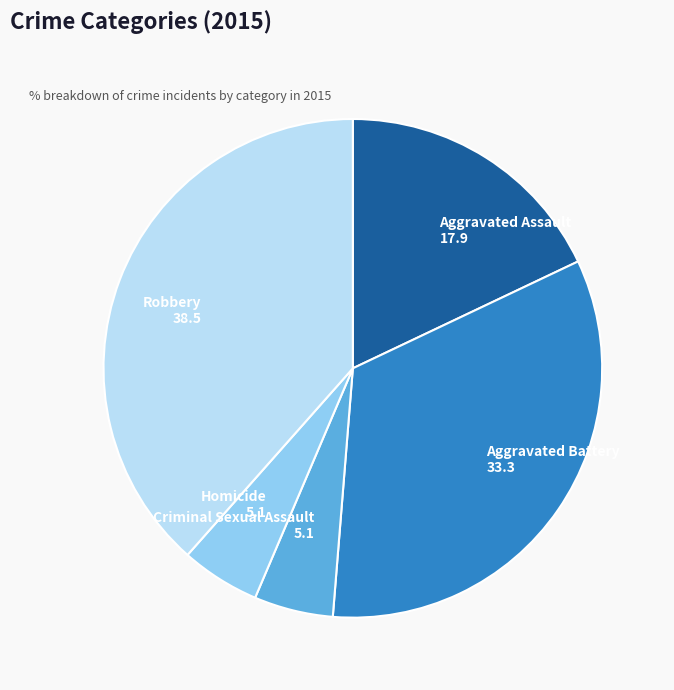

Between Aggravated Assault and Robbery, which is larger?

Robbery